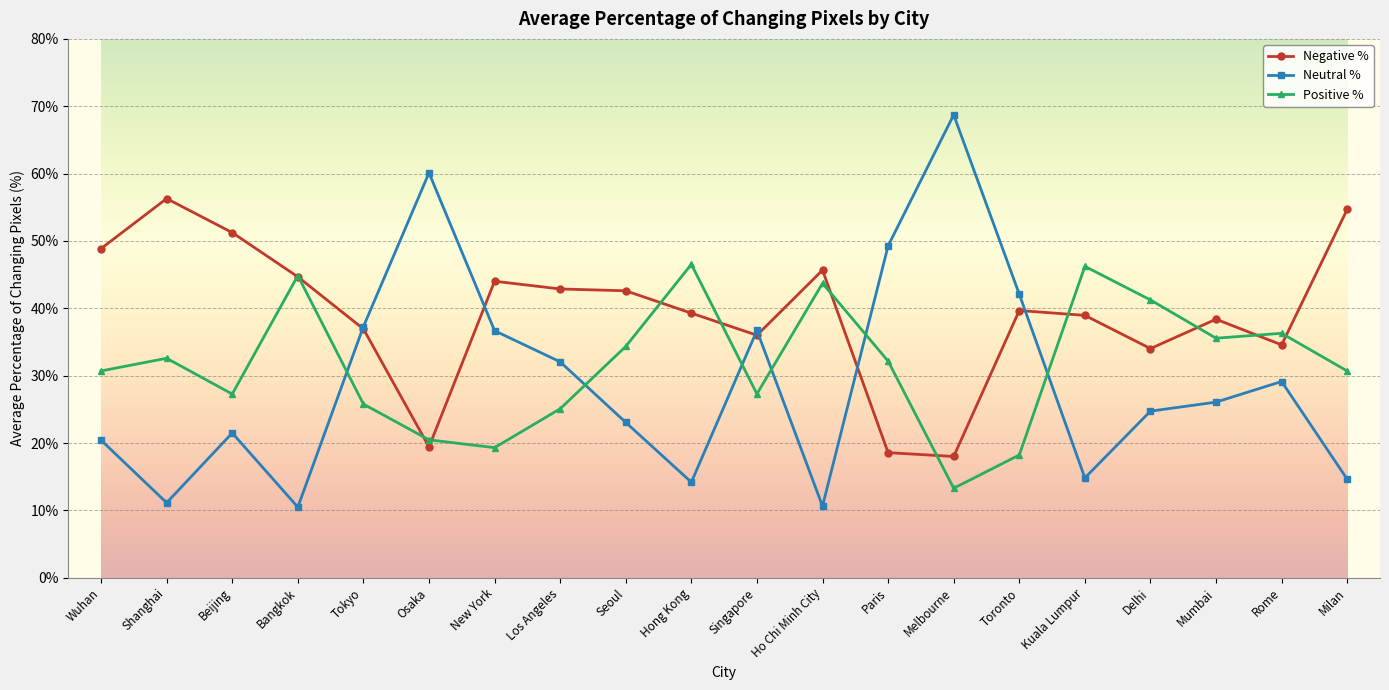

Which series has the largest range (max minus min)?

Neutral %